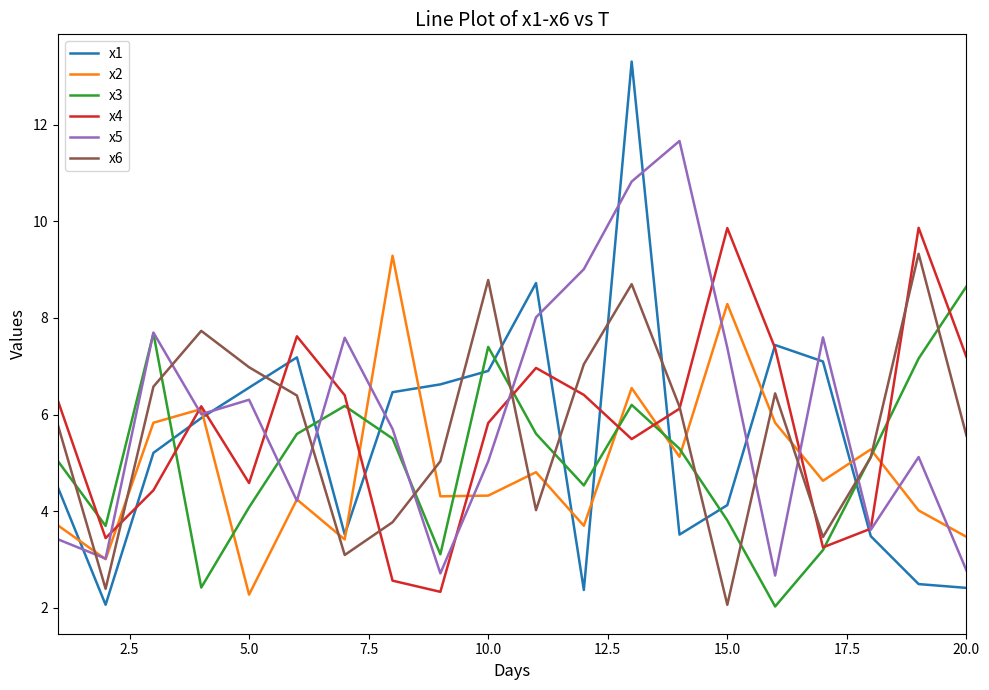

What is the difference between the second highest and minimum values in the x6 series?

6.7